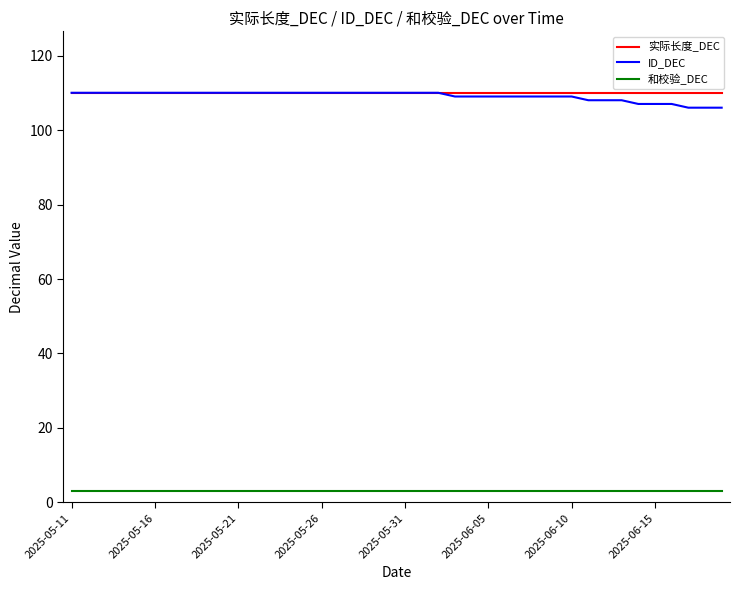

True or false: 实际长度_DEC and 和校验_DEC cross at least once.

False